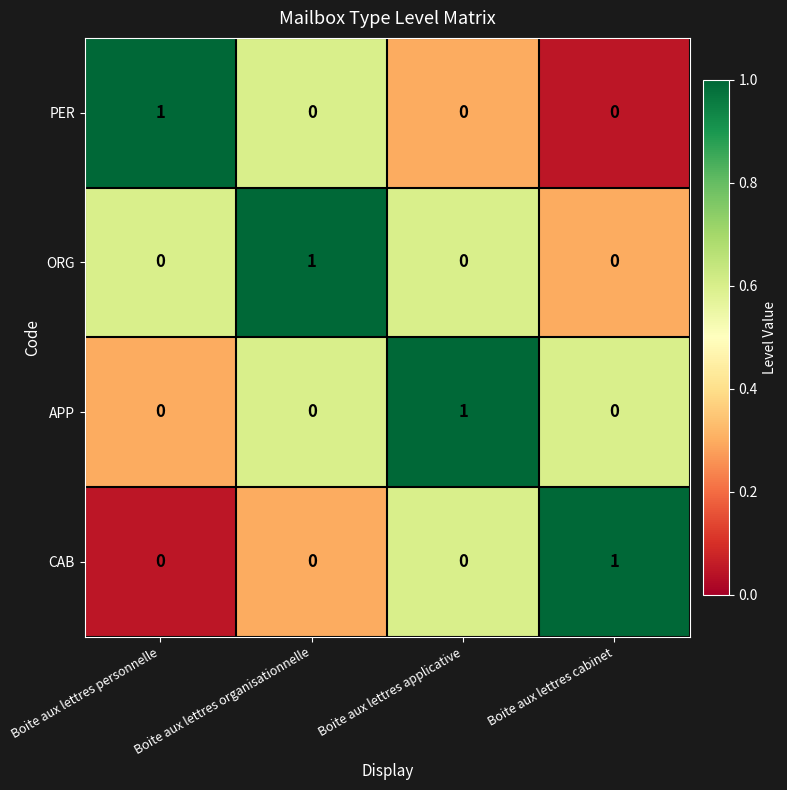

At how many categories does at least one series exceed 0?

4